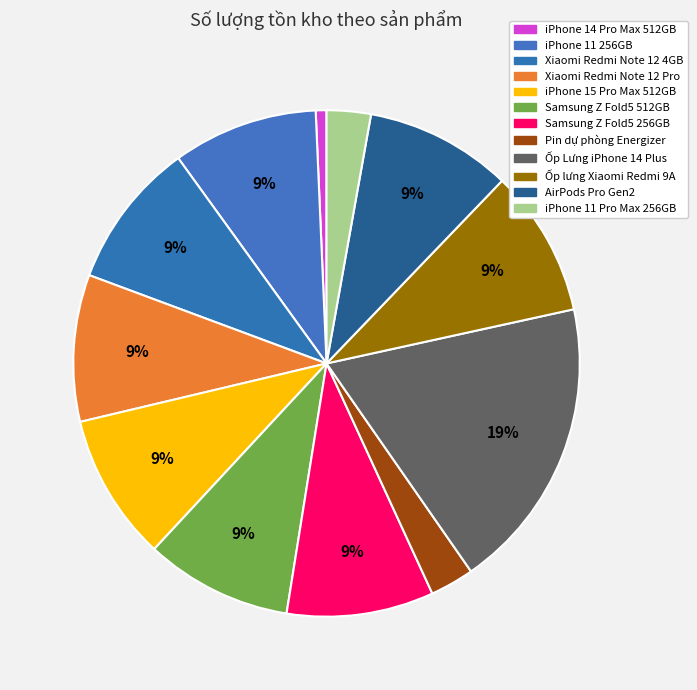

How many segments does this pie chart have?

12